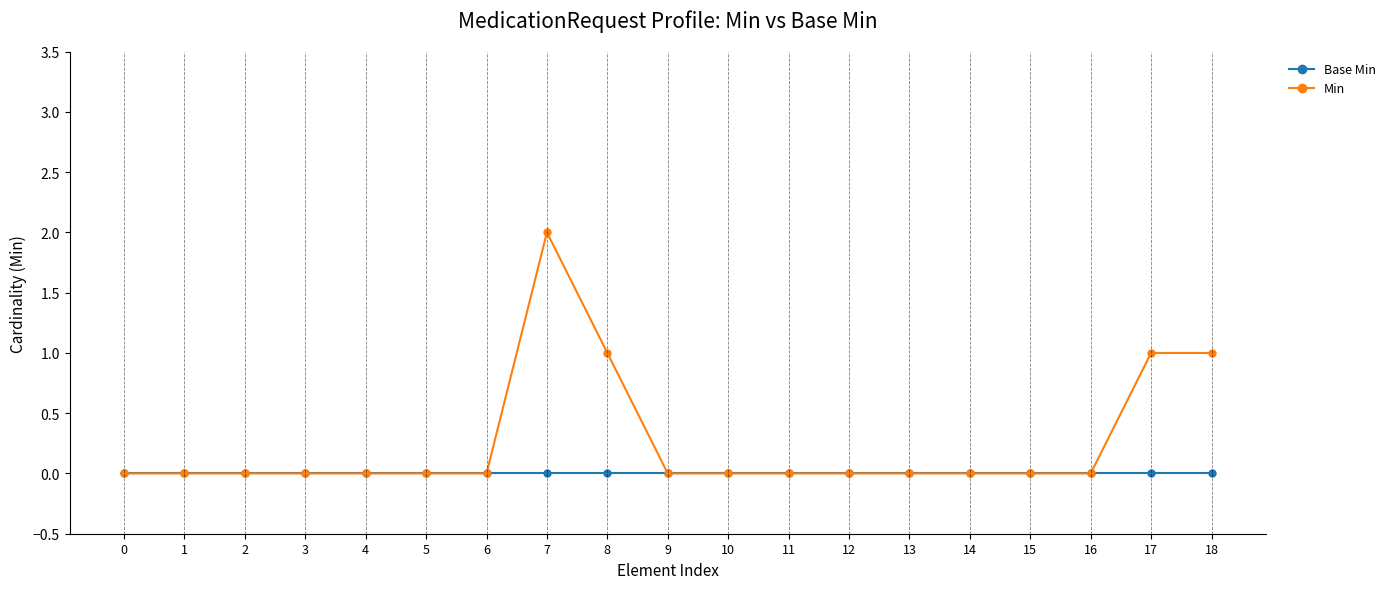

Is this an area chart (filled region under the line)?

No